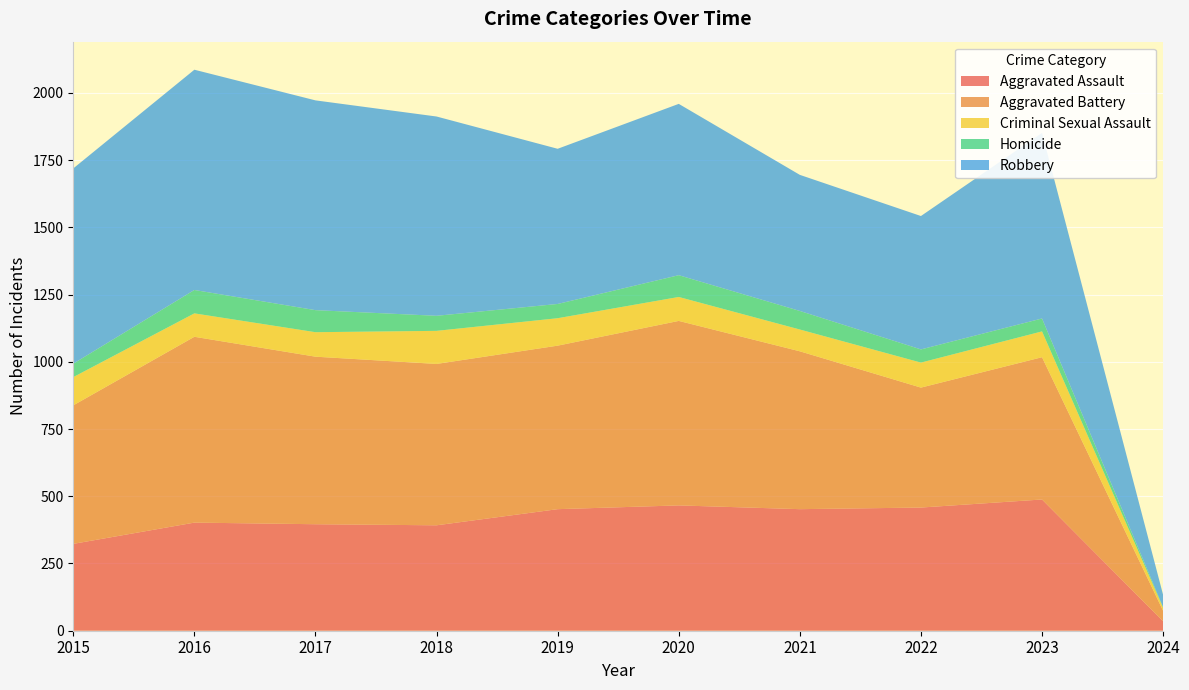

Reading left to right, list all the values displayed in this chart.

Aggravated Assault: 2015=323	2016=402	2017=396	2018=392	2019=452	2020=466	2021=452	2022=458	2023=488	2024=35
Aggravated Battery: 2015=515	2016=691	2017=623	2018=600	2019=608	2020=686	2021=587	2022=446	2023=529	2024=39
Criminal Sexual Assault: 2015=105	2016=87	2017=91	2018=123	2019=102	2020=89	2021=81	2022=93	2023=96	2024=11
Homicide: 2015=50	2016=87	2017=82	2018=56	2019=53	2020=81	2021=69	2022=49	2023=48	2024=2
Robbery: 2015=726	2016=819	2017=780	2018=741	2019=577	2020=637	2021=506	2022=496	2023=690	2024=46